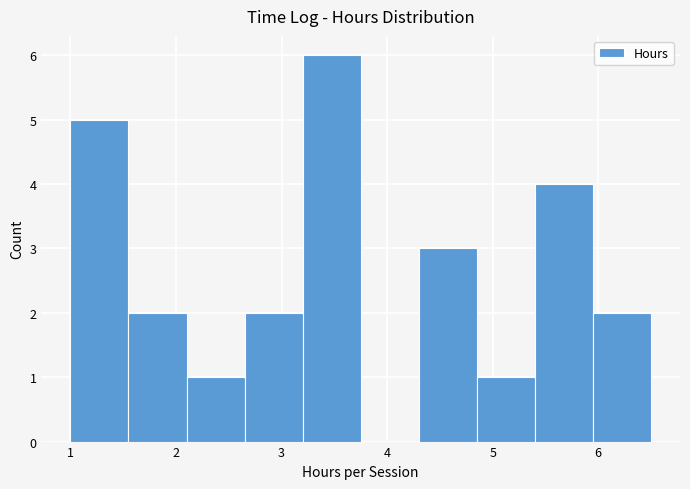

Reading left to right, transcribe this chart: for each bar, give the range it covers on the x-axis and its height. Neither the bar edges nor the heights are printed on the chart, so give them approximately, as read against the axes.

1.00 to 1.55: 5
1.55 to 2.10: 2
2.10 to 2.65: 1
2.65 to 3.20: 2
3.20 to 3.75: 6
3.75 to 4.30: 0
4.30 to 4.85: 3
4.85 to 5.40: 1
5.40 to 5.95: 4
5.95 to 6.50: 2